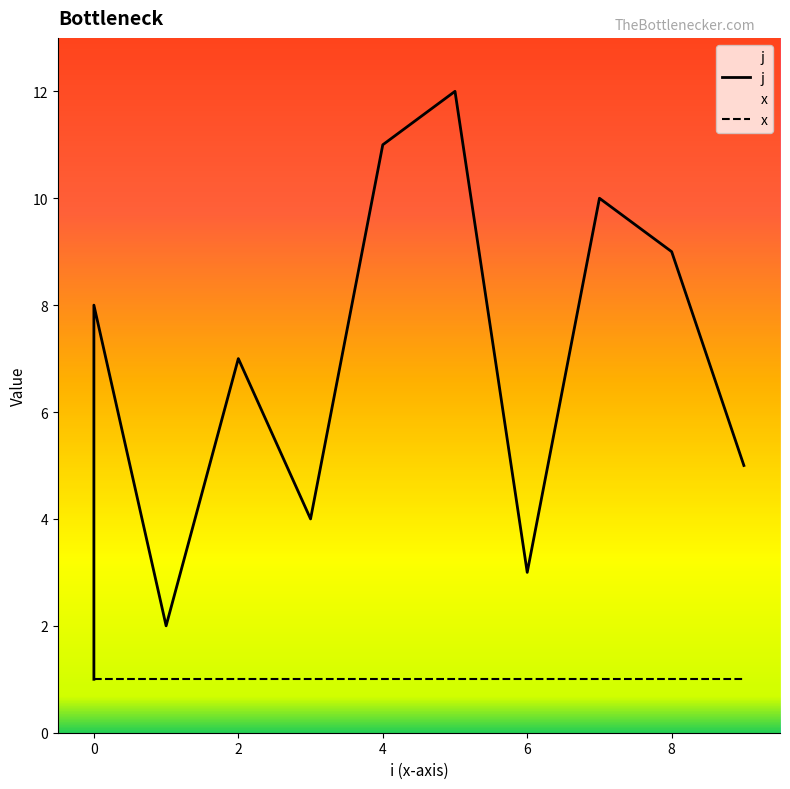

Which series has the largest total across all categories?

j